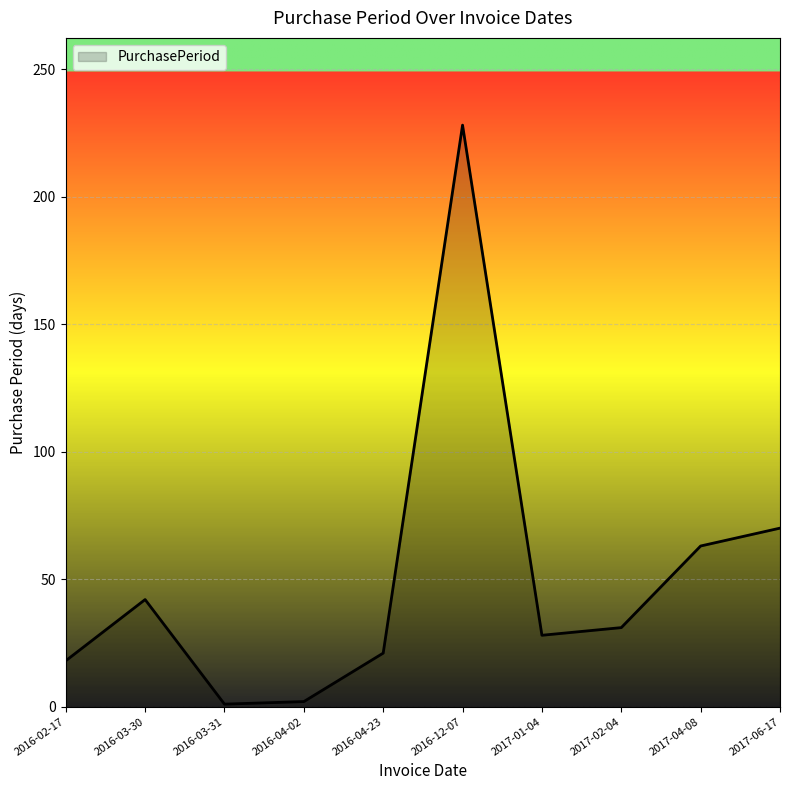

What is the change in value from 2016-02-17 to 2016-04-02?

-16